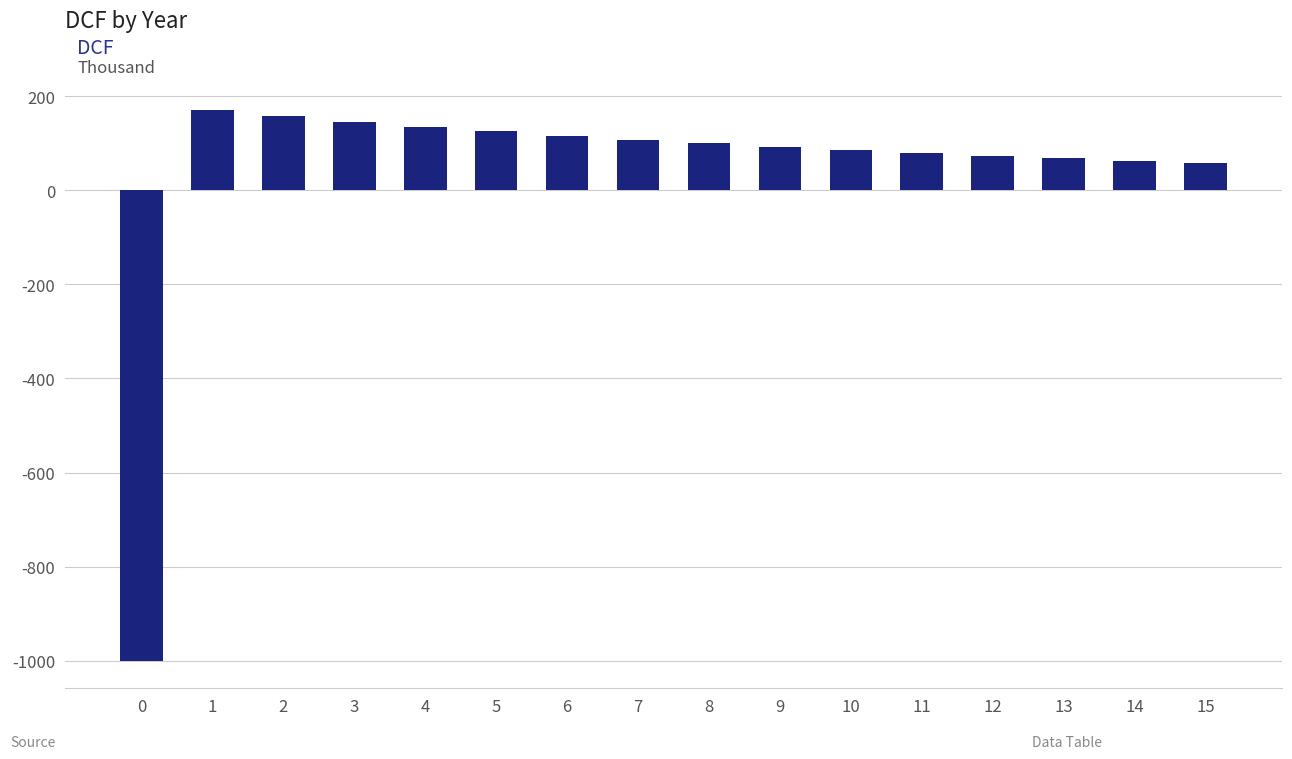

What is the smallest value displayed?

-1000000.0